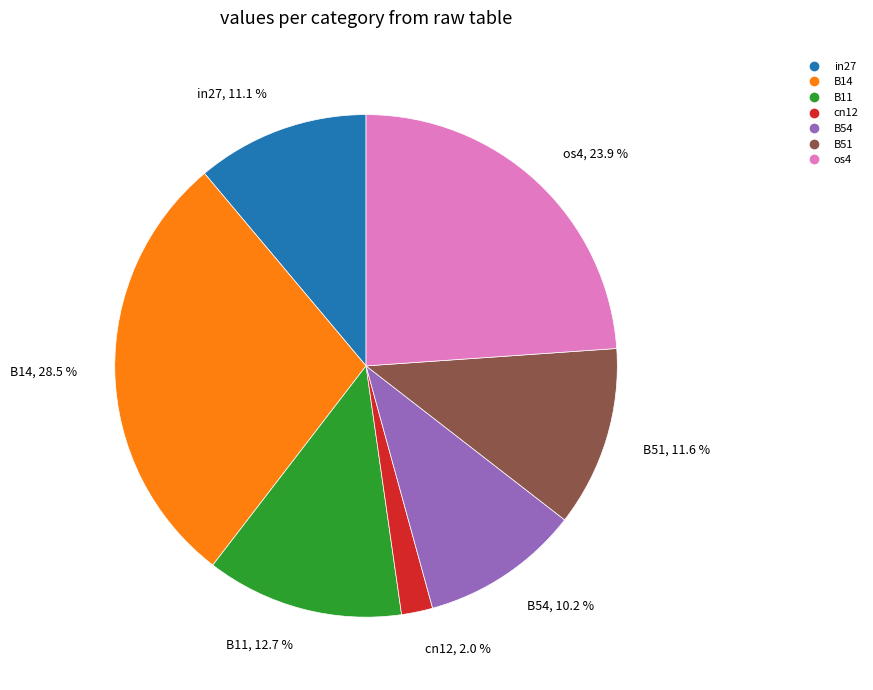

Count the number of slices in the pie.

7